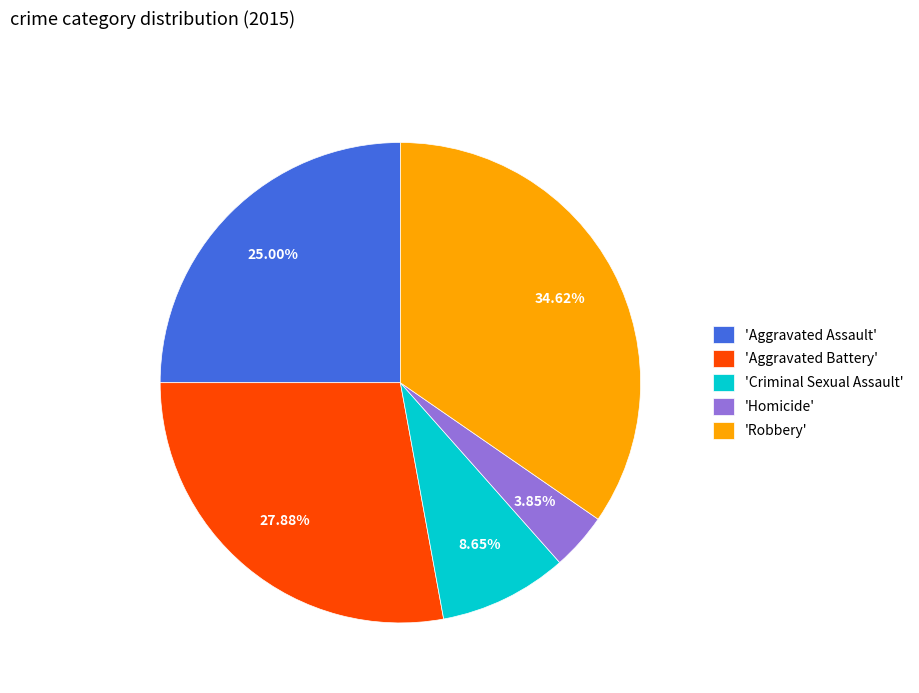

Combined, do 'Aggravated Battery' and 'Homicide' account for over 50%?

No